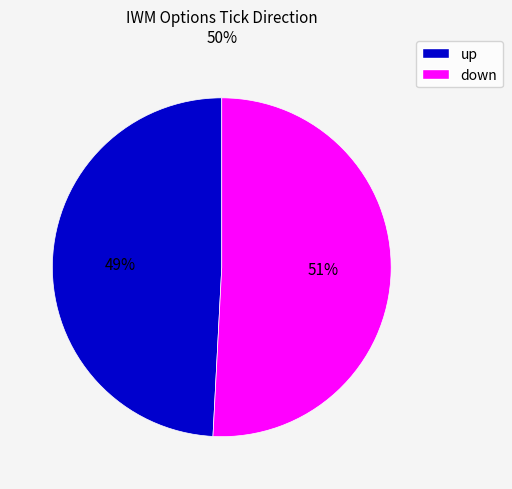

To the nearest percent, what is the average slice percentage?

50%